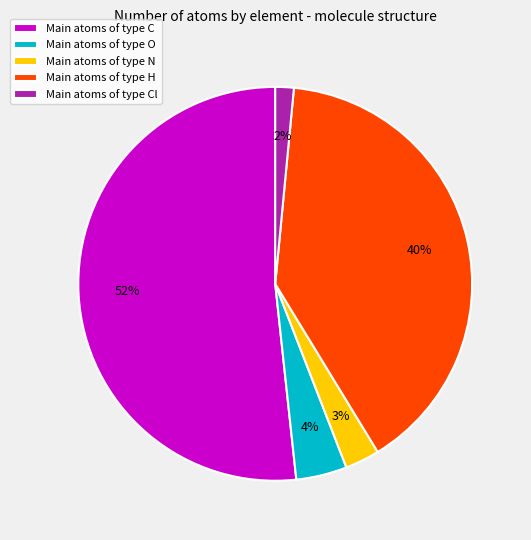

Which category has the smallest portion of the pie?

Main atoms of type Cl